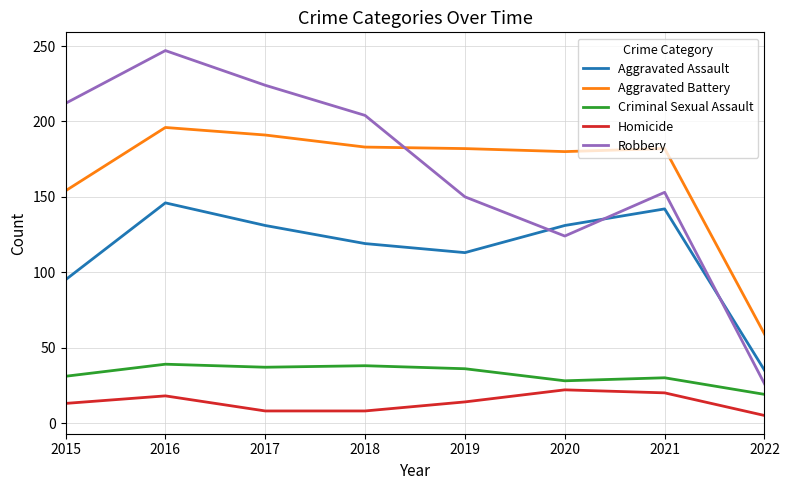

What is the sum of the Robbery values at 2022 and 2017?

250